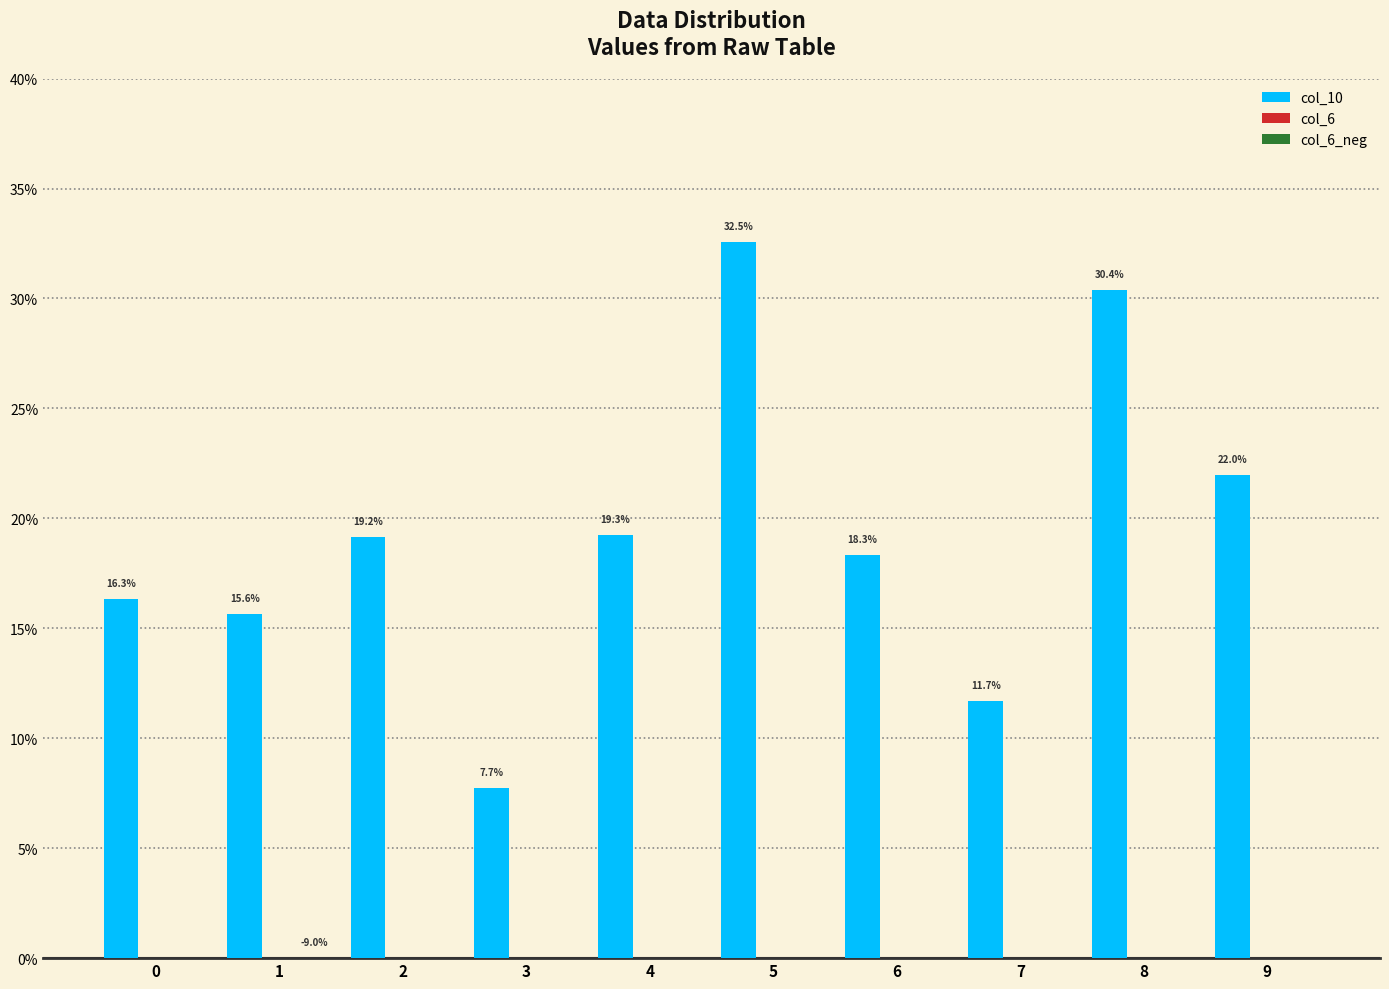

Reading left to right, list all the values displayed in this chart.

col_10: 0.2	0.2	0.2	0.1	0.2	0.3	0.2	0.1	0.3	0.2
col_6: 0.0	0.0	0.0	0.0	0.0	0.0	0.0	0.0	0.0	0.0
col_6_neg: 0.0	-0.1	0.0	0.0	0.0	0.0	0.0	0.0	0.0	0.0